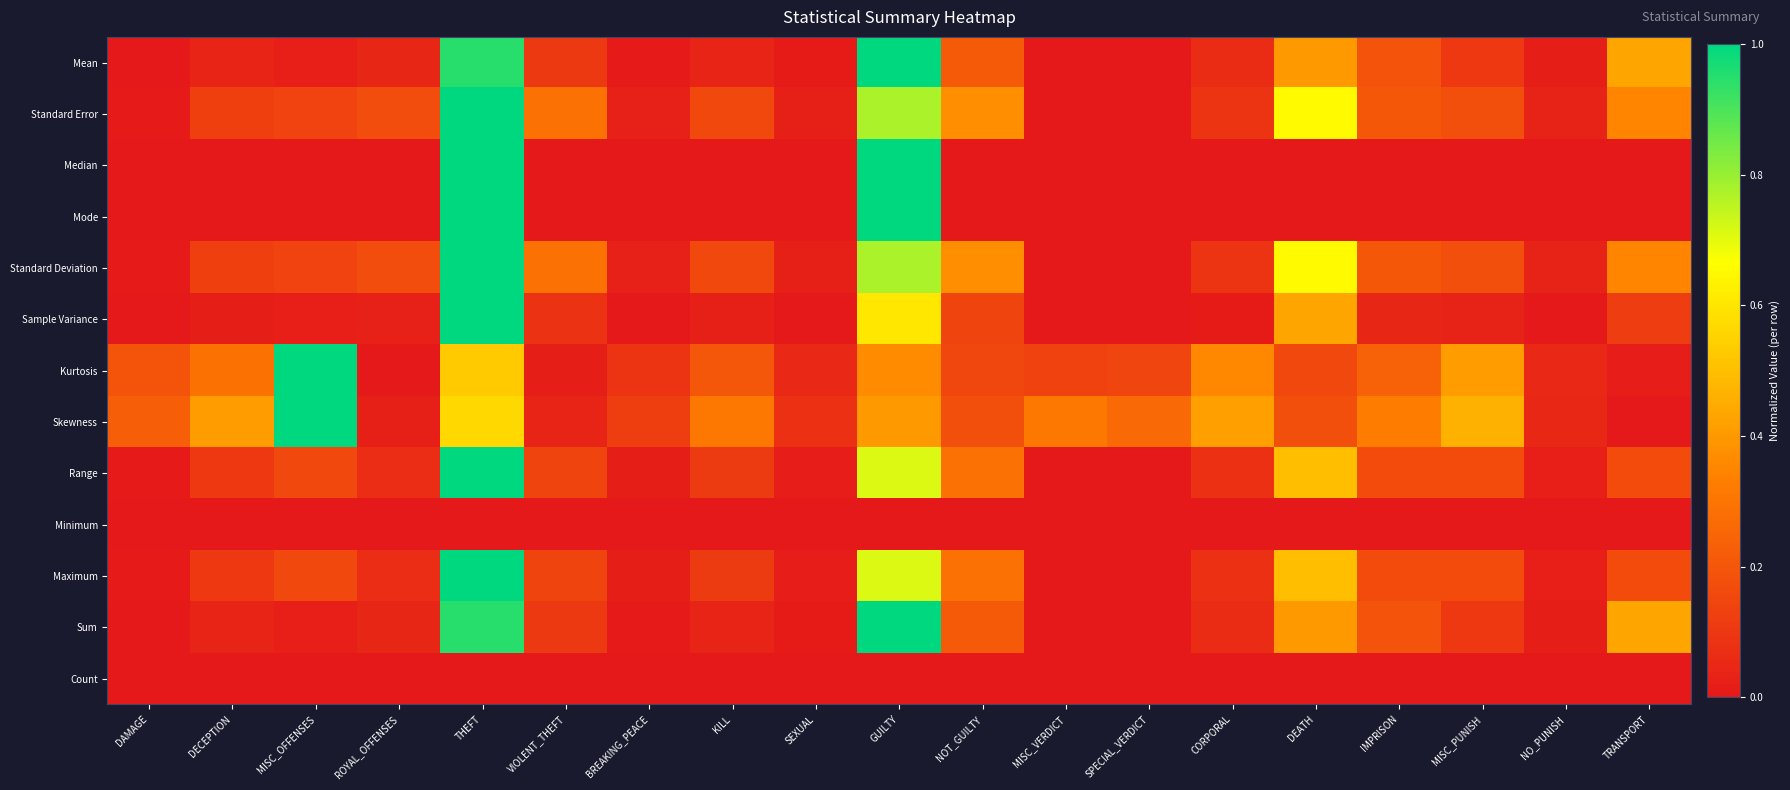

Which has a higher value, TRANSPORT or DEATH?

TRANSPORT